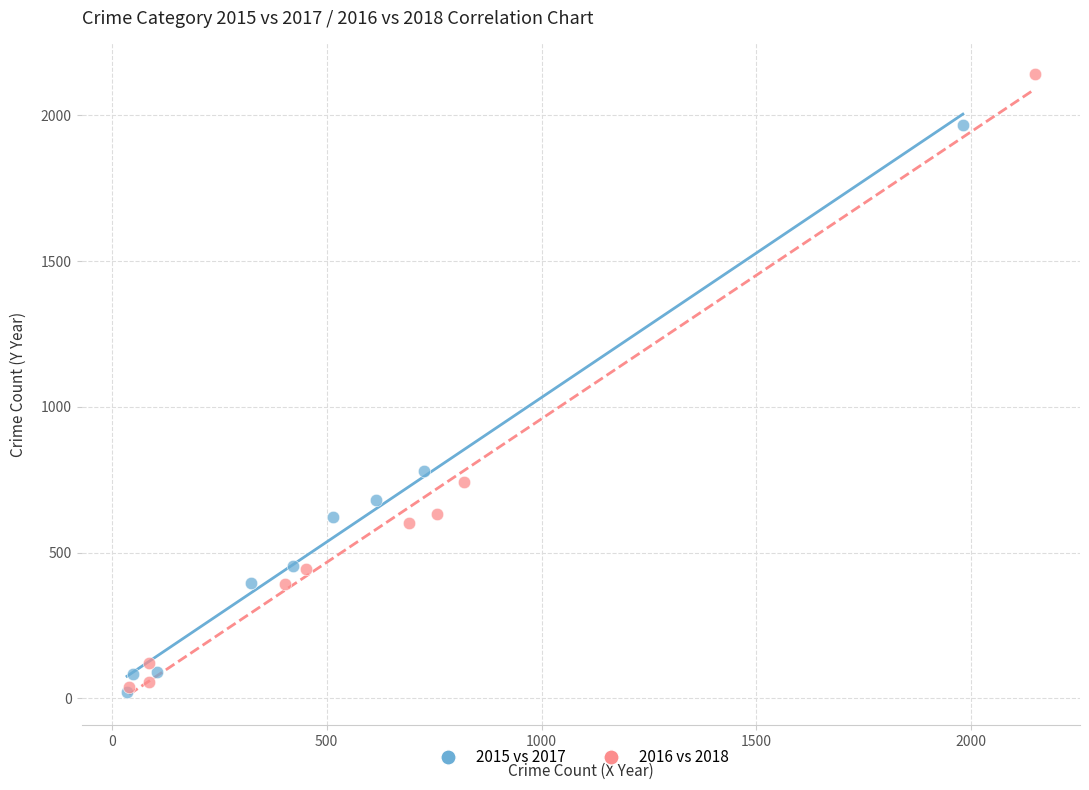

Which series has the largest Y range (max minus min)?

2016 vs 2018